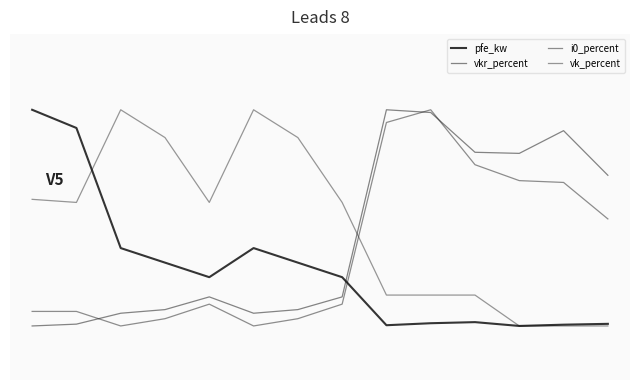

Is this an area chart (filled region under the line)?

No